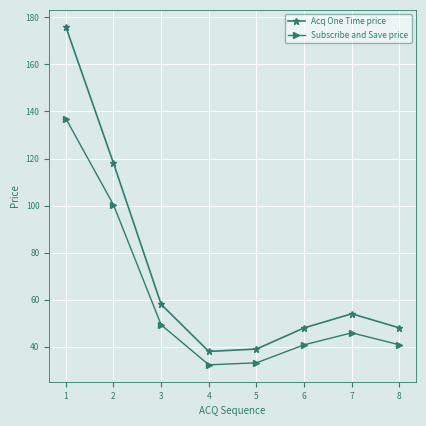

What is the difference between the maximum and minimum values in the Acq One Time price series?

138.0